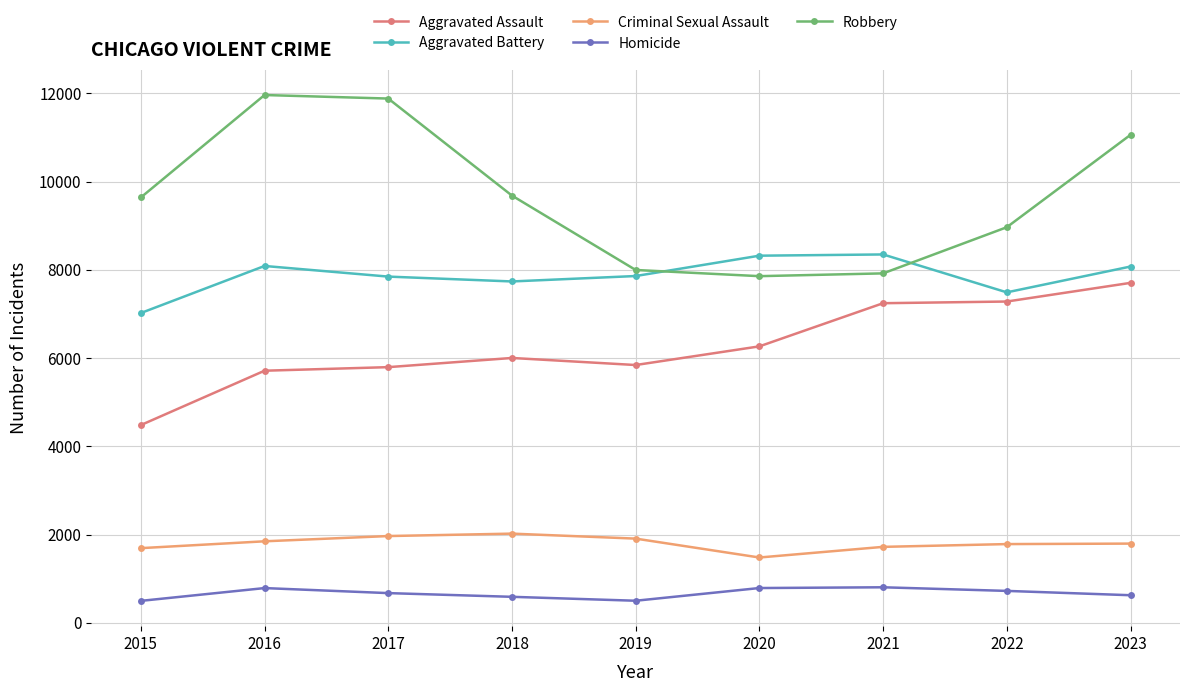

Is the value of Robbery at 2017 greater than the value of Homicide at 2019?

Yes